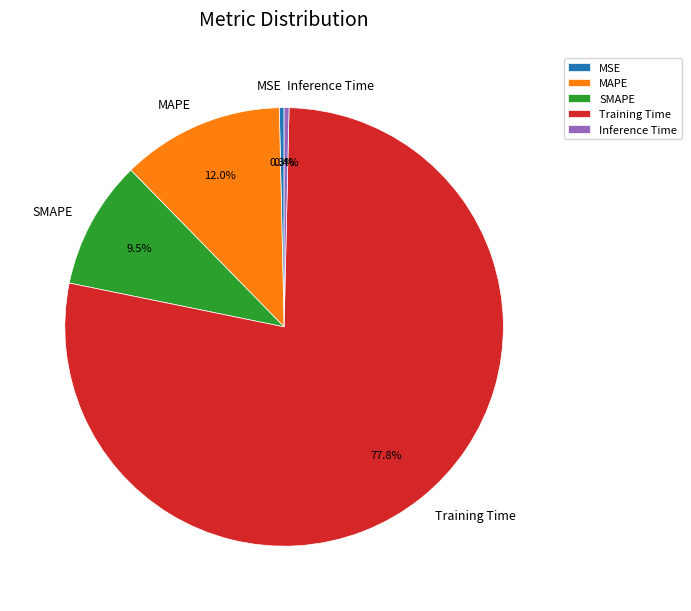

Between MAPE and MSE, which is larger?

MAPE